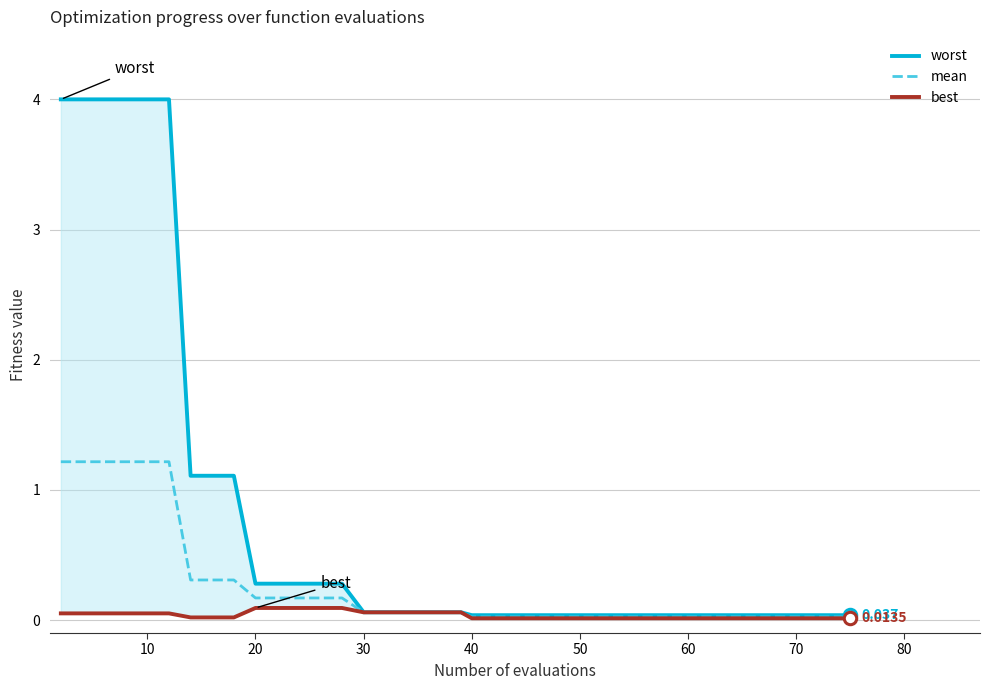

Which series contains the lowest Y value?

best